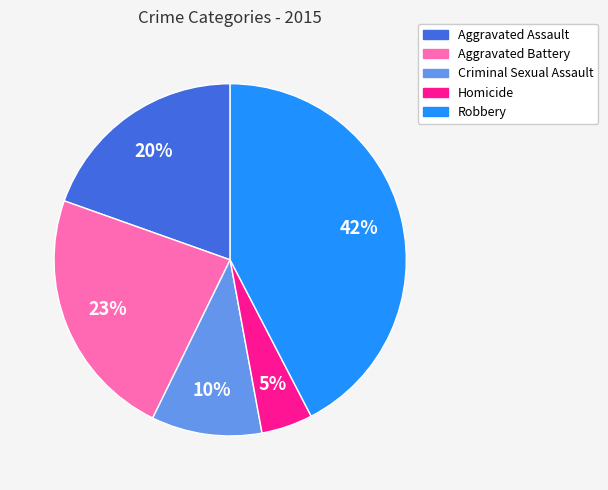

What percentage is the Aggravated Battery slice, to the nearest percent?

23%